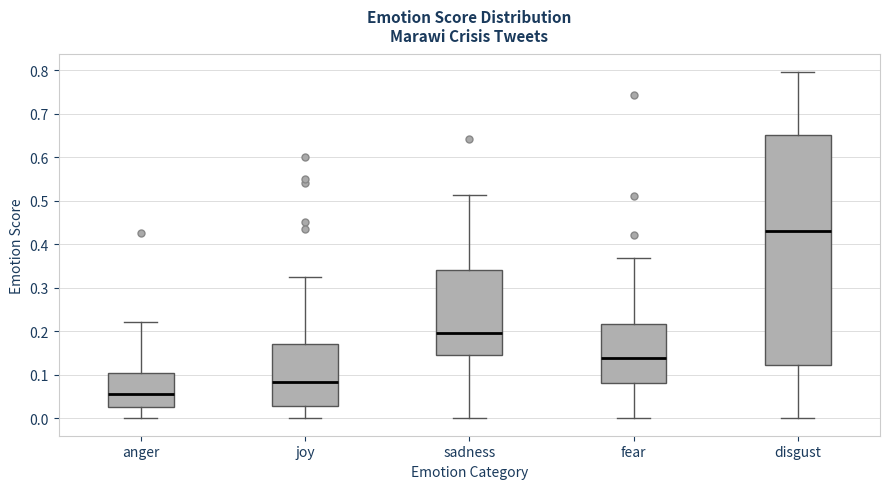

Comparing the boxes themselves (not the whiskers), which one is the tallest?

disgust